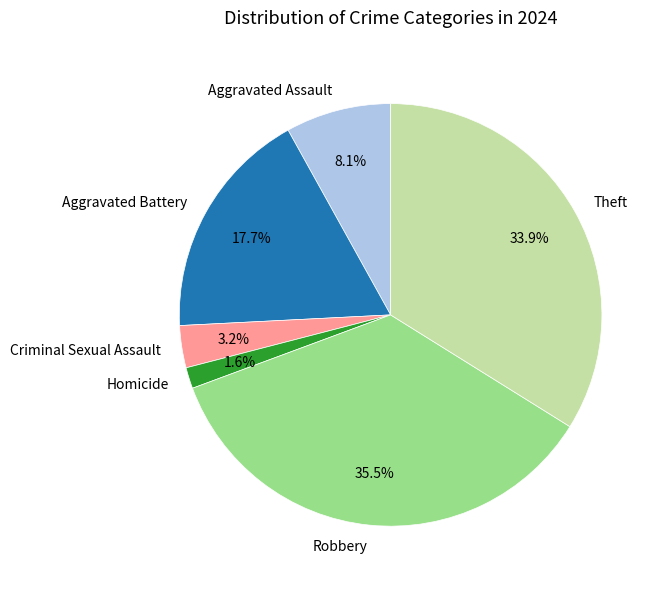

Which category has the biggest portion of the pie?

Robbery